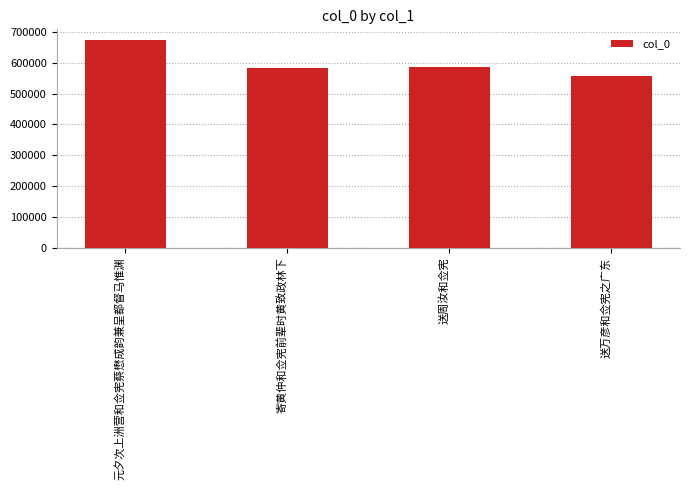

Read the value at 寄黄仲和佥宪前辈时黄致政林下, to the nearest 100.

582000